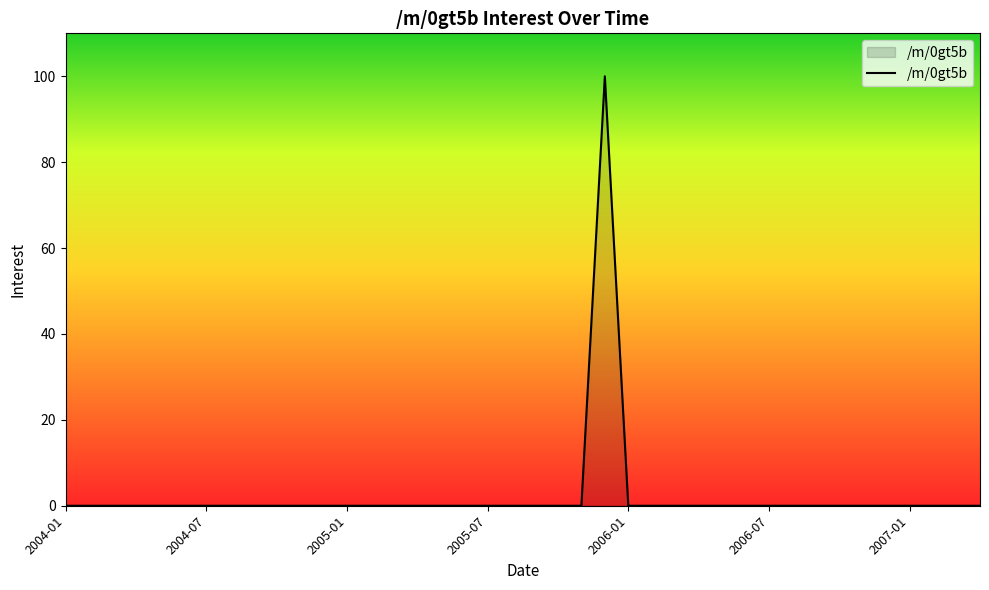

What is the difference between the maximum and minimum values?

100